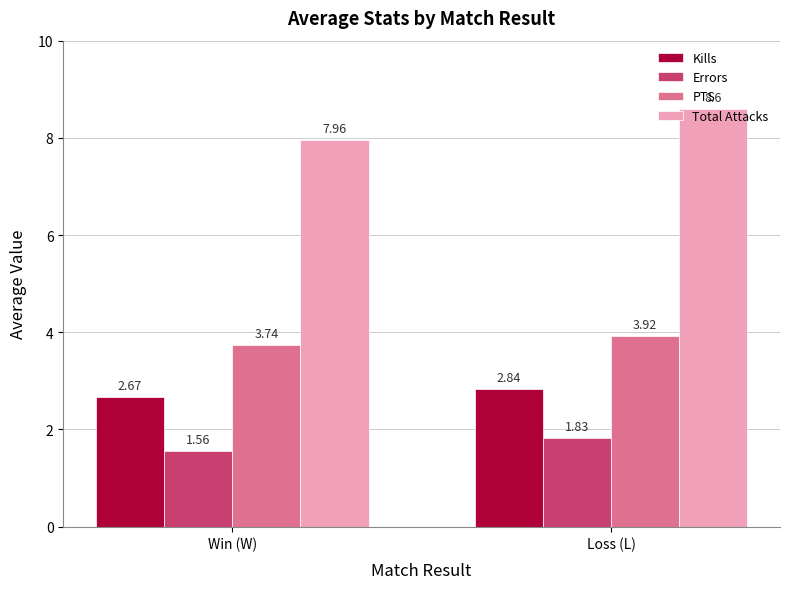

Which series has the largest total across all categories?

Total Attacks